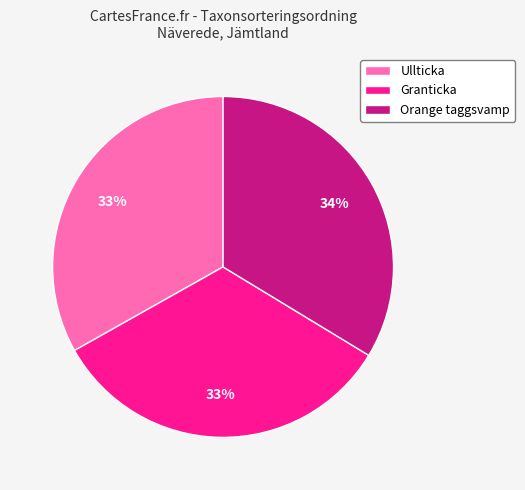

Which slice is the largest?

Orange taggsvamp